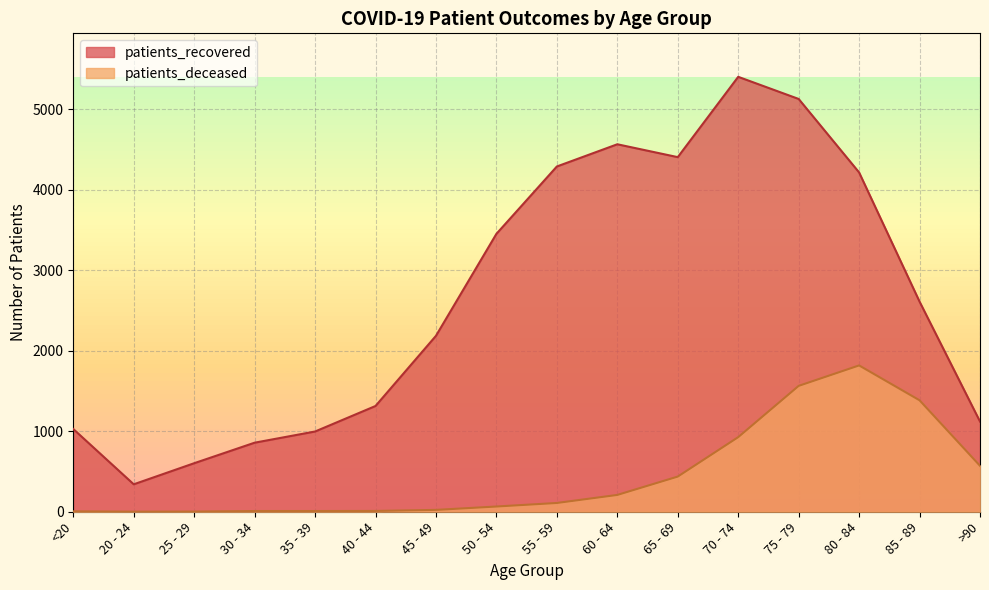

What is the approximate value of patients_deceased at >90, to the nearest 100?

600